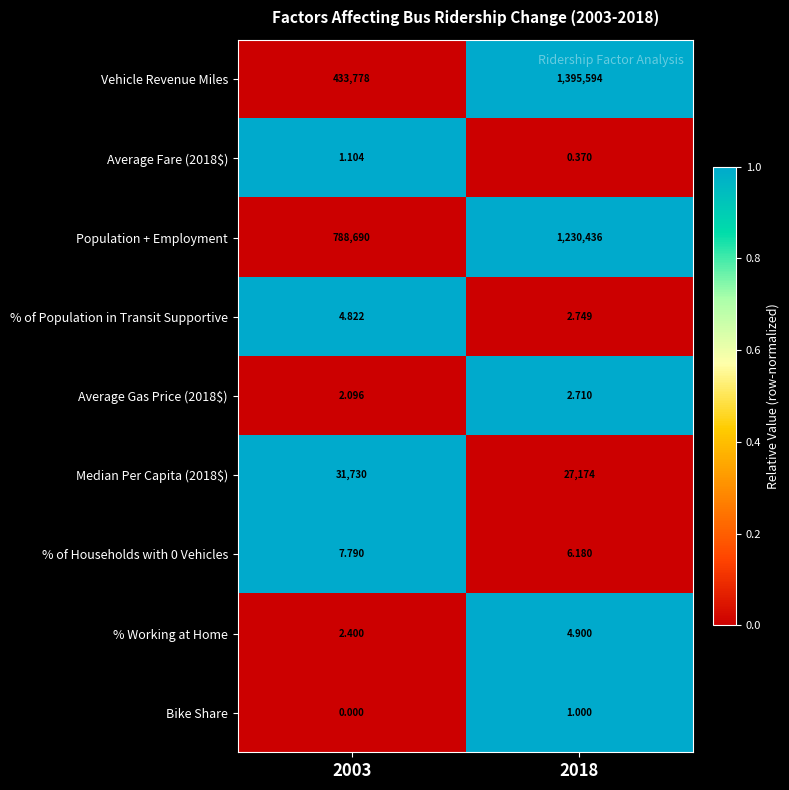

Which series has the widest spread of values?

Vehicle Revenue Miles